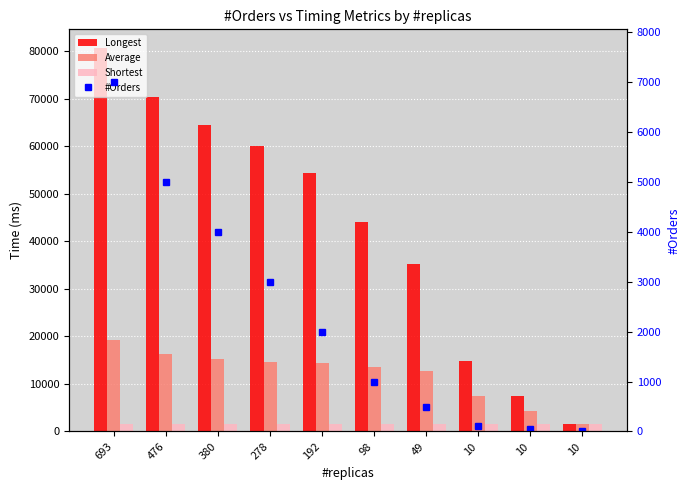

Is the value of Average at 476 greater than the value of #Orders at 693?

Yes